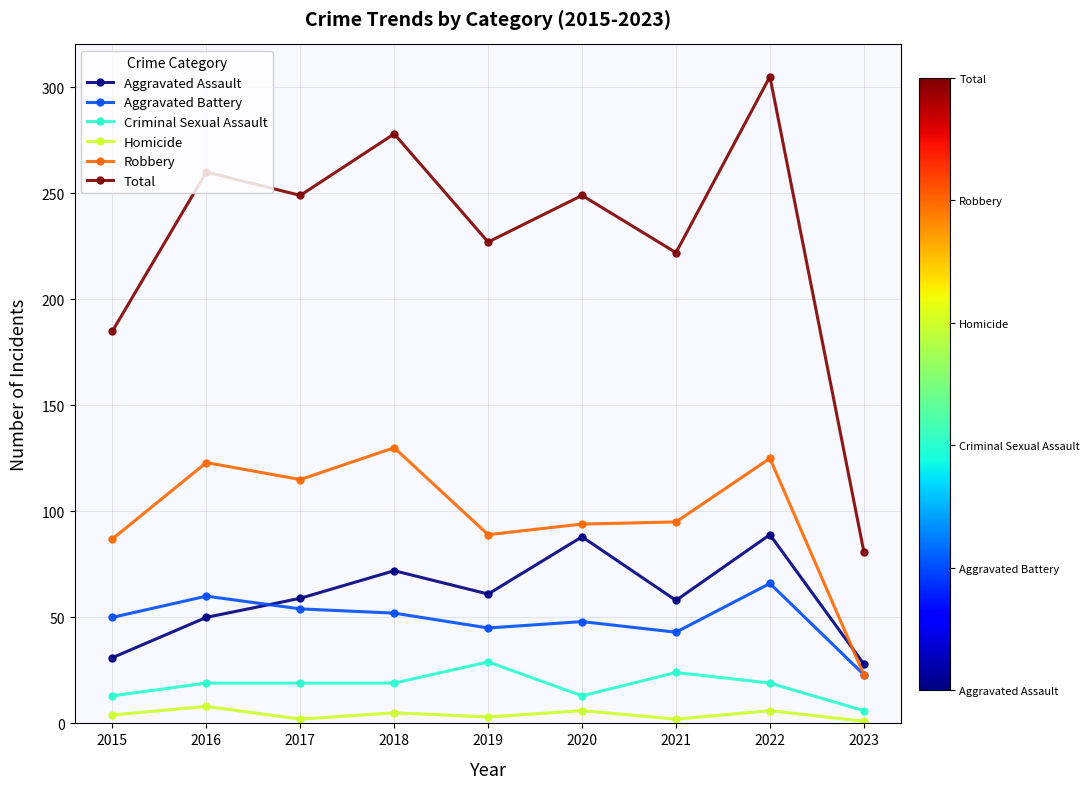

At which label does Total reach its minimum?

2023